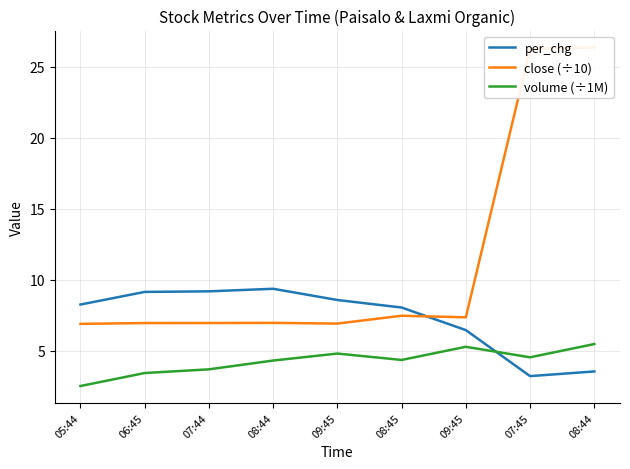

At which category is the sum across all series the highest?

08:44